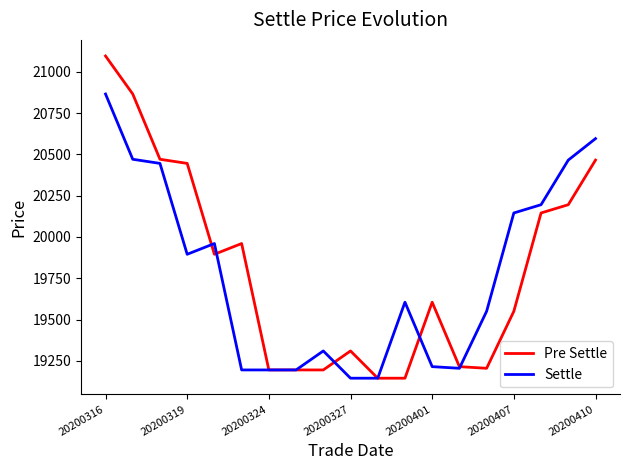

What is the highest value of the Settle series?

20865